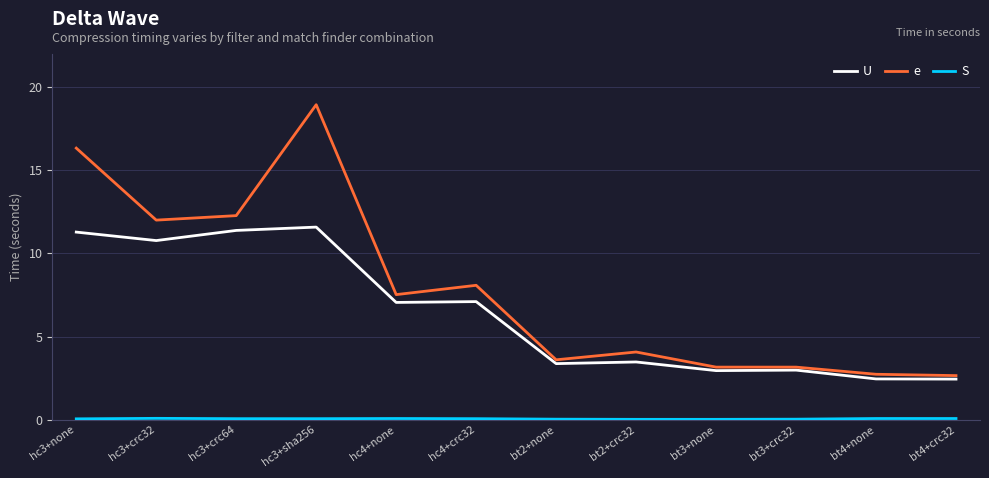

True or false: e has a value of 8.1 at hc4+crc32.

True